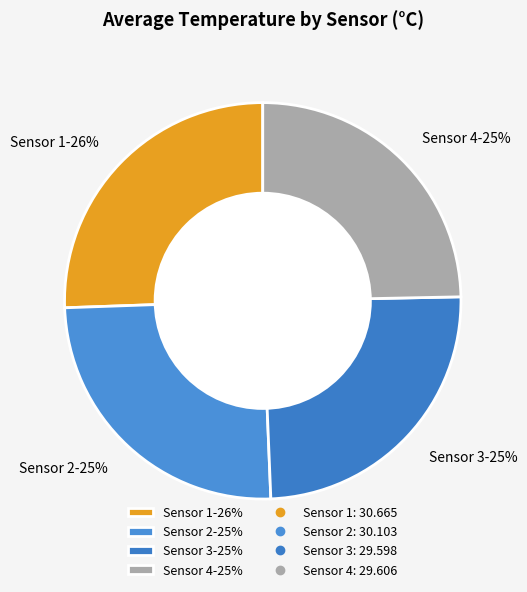

Does any single category account for the majority?

No